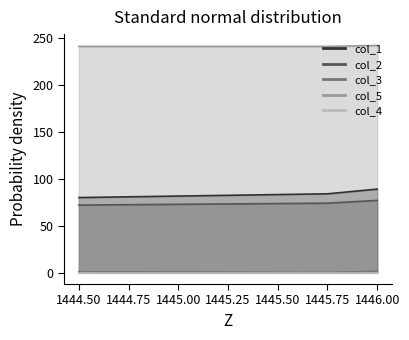

At which category does the chart reach its minimum across all series?

1445.75